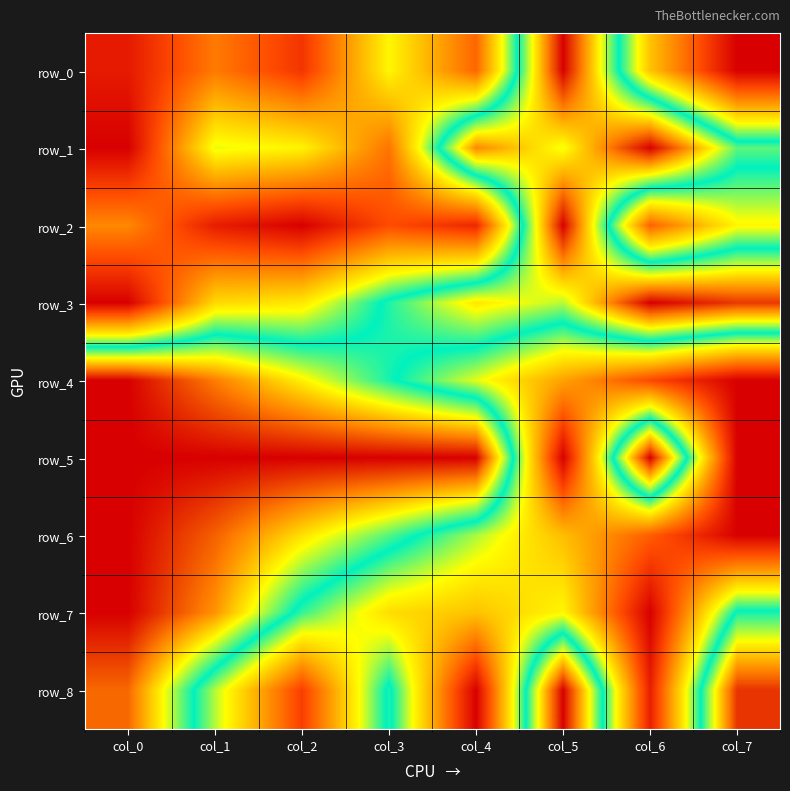

Reading left to right, what are all the values shown in this chart?

row_0: col_0=0.1	col_1=0.2	col_2=0.1	col_3=0.4	col_4=0.2	col_5=1.0	col_6=0.3	col_7=0.0
row_1: col_0=0.0	col_1=0.4	col_2=0.4	col_3=0.2	col_4=0.8	col_5=0.7	col_6=1.0	col_7=0.6
row_2: col_0=0.2	col_1=0.1	col_2=0.0	col_3=0.1	col_4=0.1	col_5=1.0	col_6=0.2	col_7=0.4
row_3: col_0=0.0	col_1=0.4	col_2=0.4	col_3=0.6	col_4=0.7	col_5=0.7	col_6=1.0	col_7=0.9
row_4: col_0=1.0	col_1=0.9	col_2=0.7	col_3=0.6	col_4=0.4	col_5=0.3	col_6=0.1	col_7=0.0
row_5: col_0=1.0	col_1=1.0	col_2=1.0	col_3=1.0	col_4=1.0	col_5=0.0	col_6=1.0	col_7=0.0
row_6: col_0=1.0	col_1=0.9	col_2=0.7	col_3=0.6	col_4=0.5	col_5=0.3	col_6=0.2	col_7=0.0
row_7: col_0=1.0	col_1=0.8	col_2=0.5	col_3=0.4	col_4=0.3	col_5=0.4	col_6=0.0	col_7=0.6
row_8: col_0=0.9	col_1=0.5	col_2=0.1	col_3=0.6	col_4=0.0	col_5=1.0	col_6=0.1	col_7=0.9